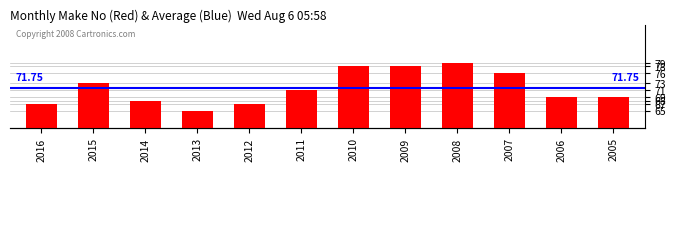

Between 2015 and 2014, which is larger?

2015